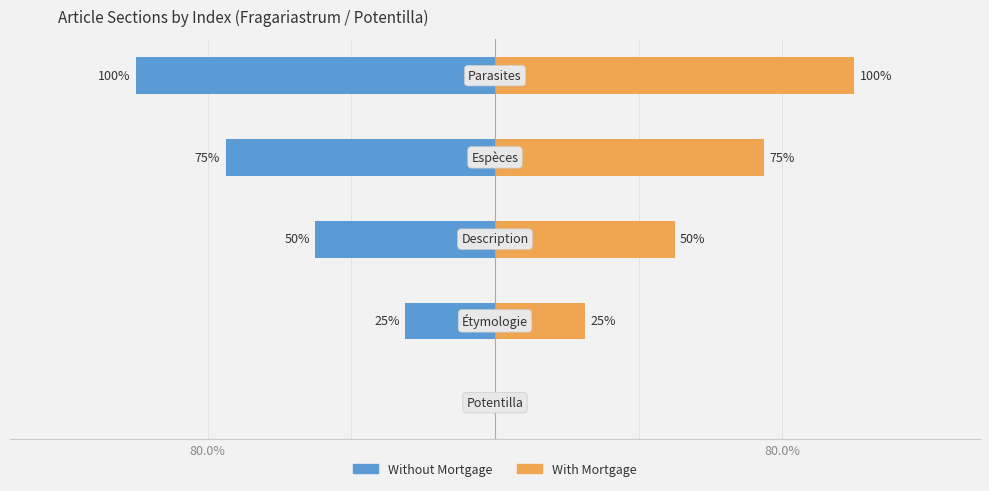

True or false: Without Mortgage has a value of -75 at 3.

True